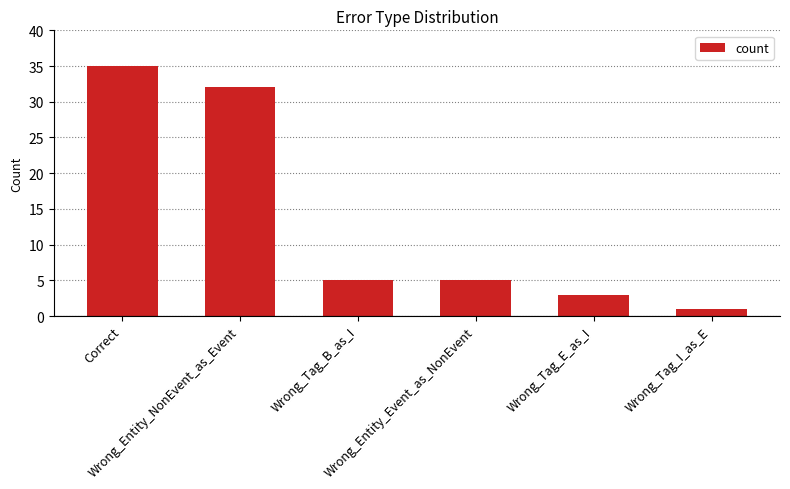

What is the difference between the second highest and minimum values?

31